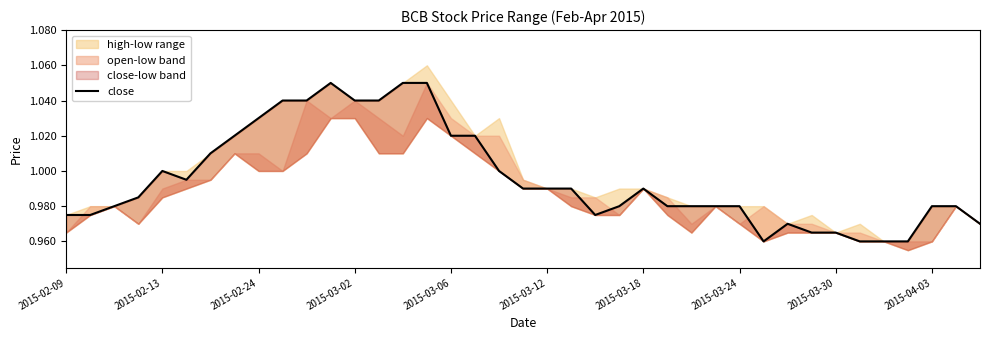

How many points are lower than both their immediate neighbors (excluding endpoints)?

3